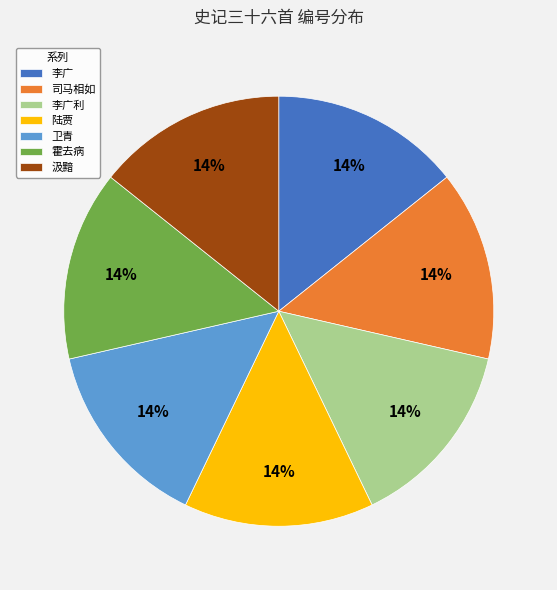

Count the number of slices in the pie.

7